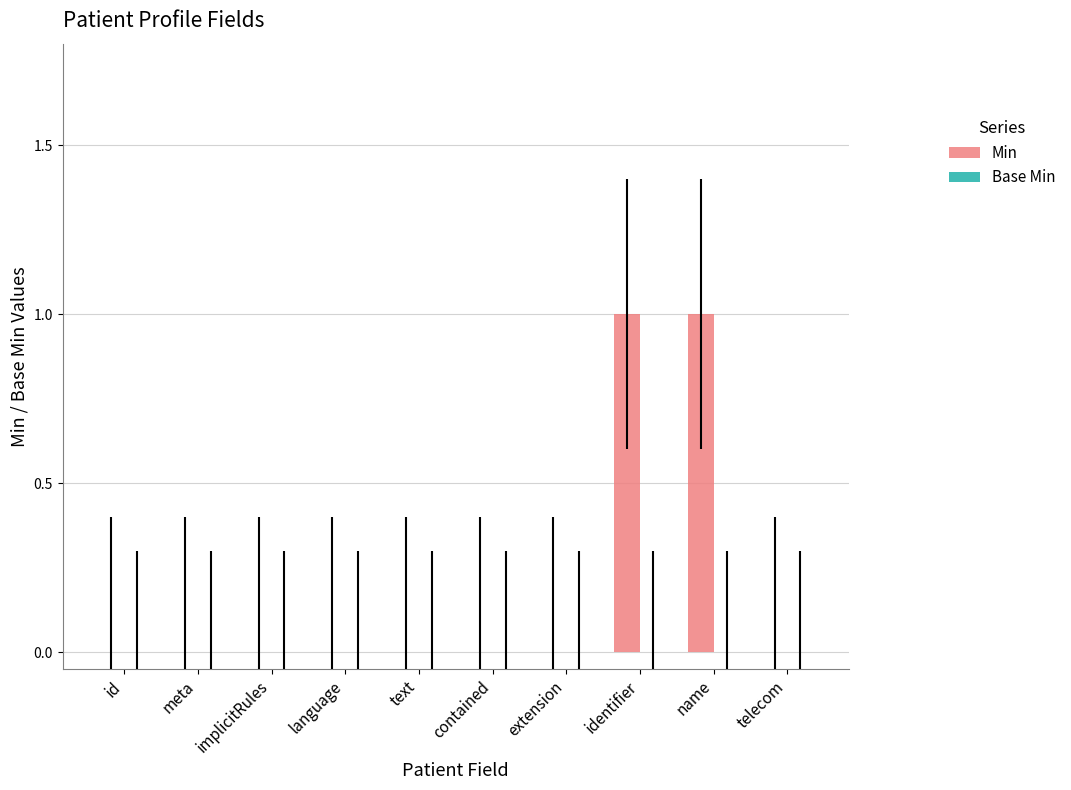

What is the change in value from language to name?

+1